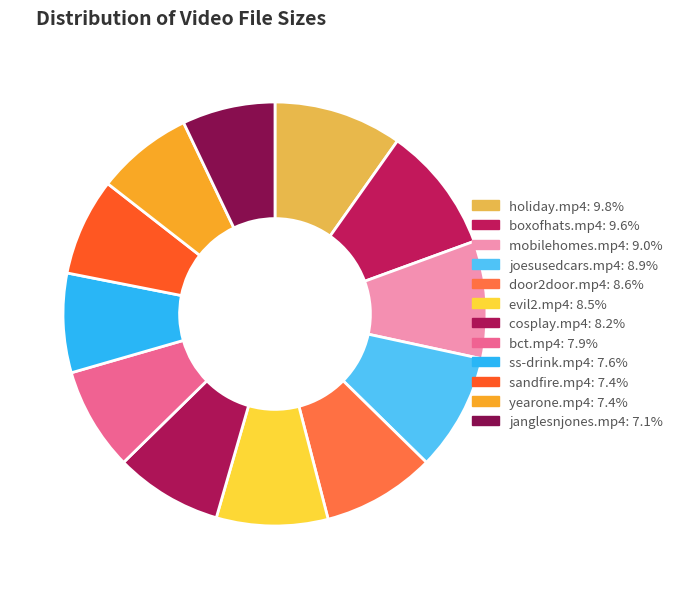

How many segments does this pie chart have?

12